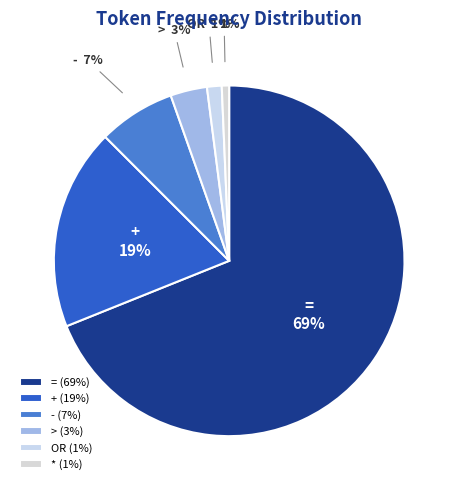

To the nearest percent, what is the difference between the largest and smallest slice percentages?

68%